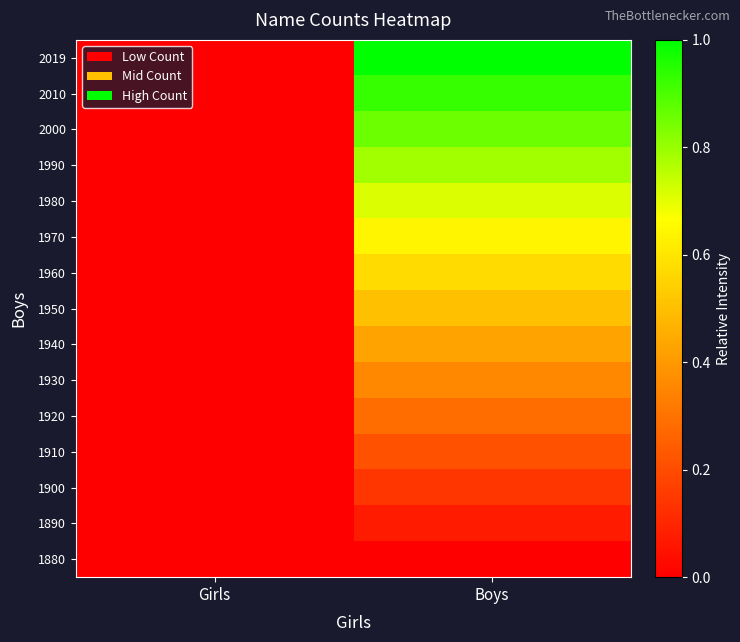

Which has a higher value, Boys or Girls?

Boys